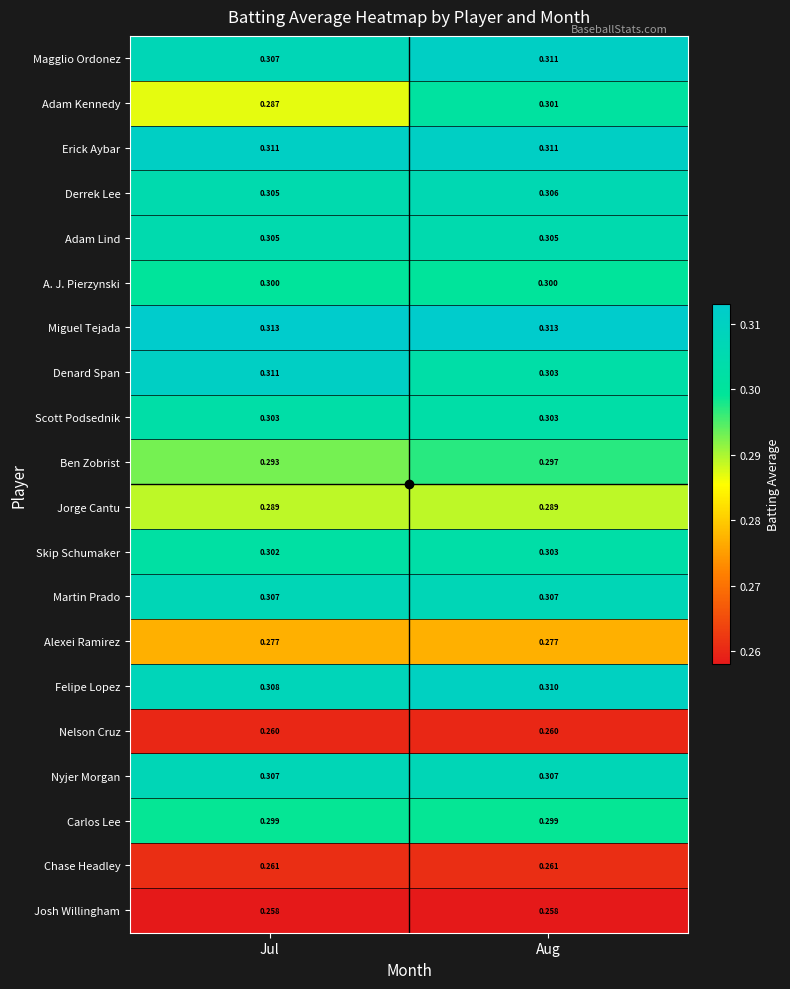

Which category has the lowest value in the Magglio Ordonez series?

Jul